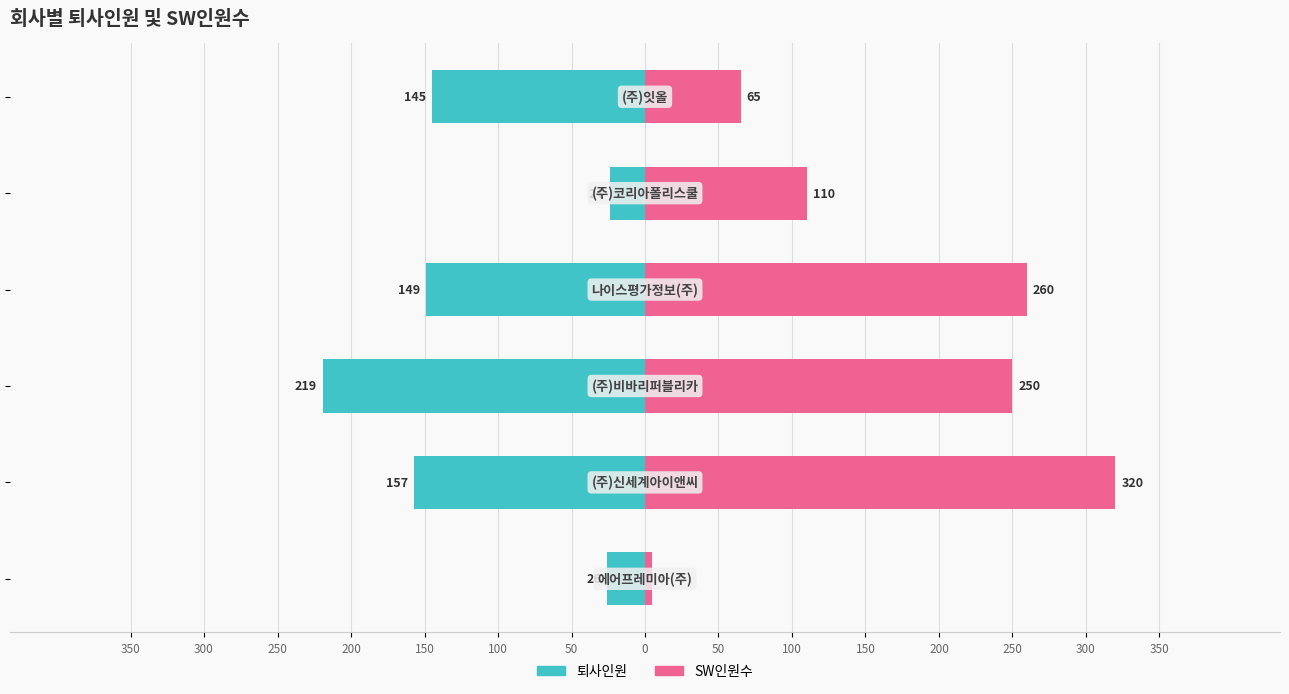

How many categories are shown in the chart?

6